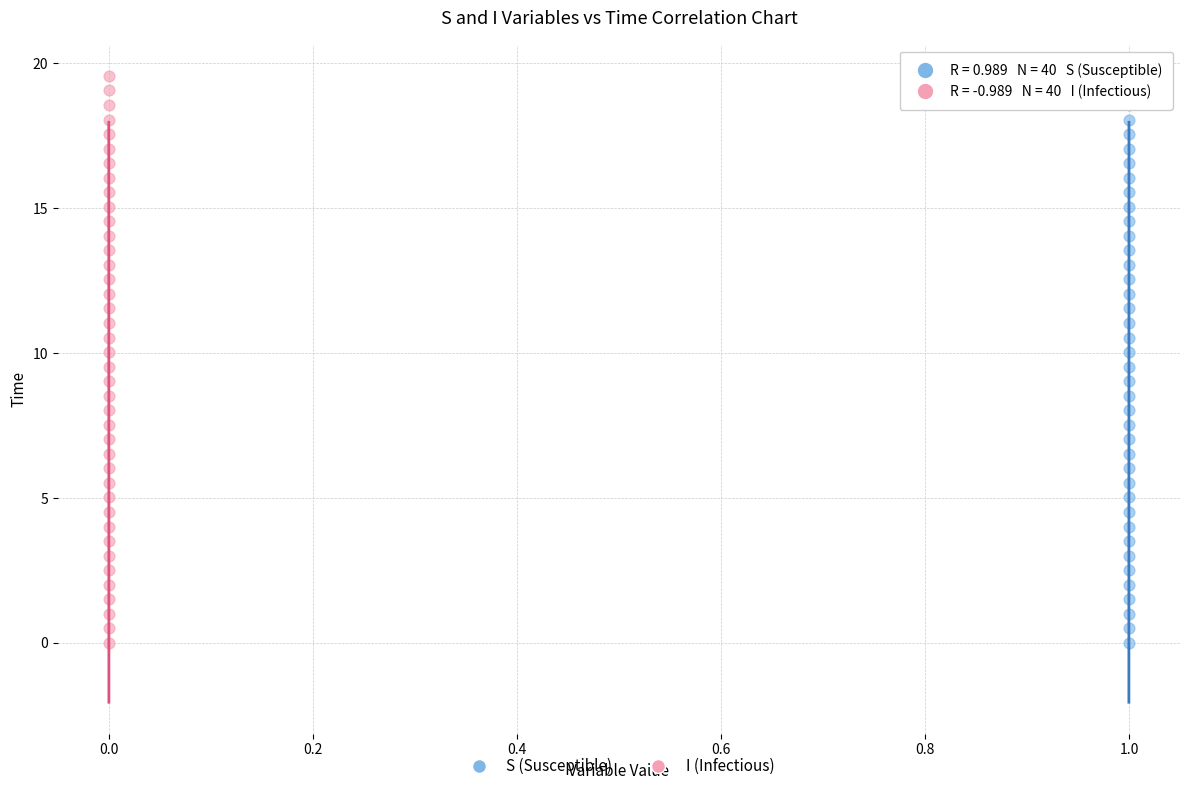

What are all the series names shown in the legend?

S (Susceptible), I (Infectious)